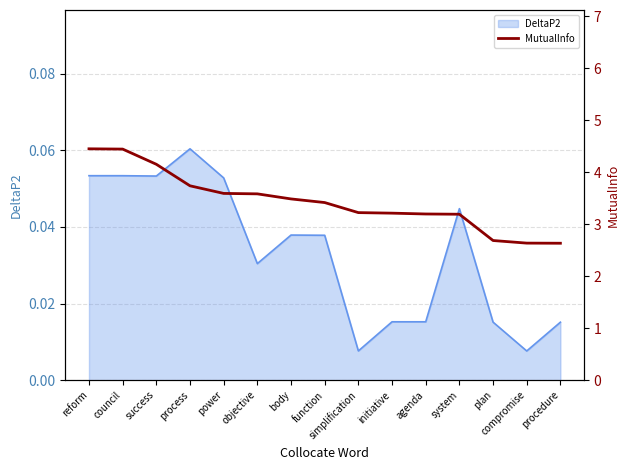

Approximately how many times larger is the value at agenda compared to procedure?

1.2